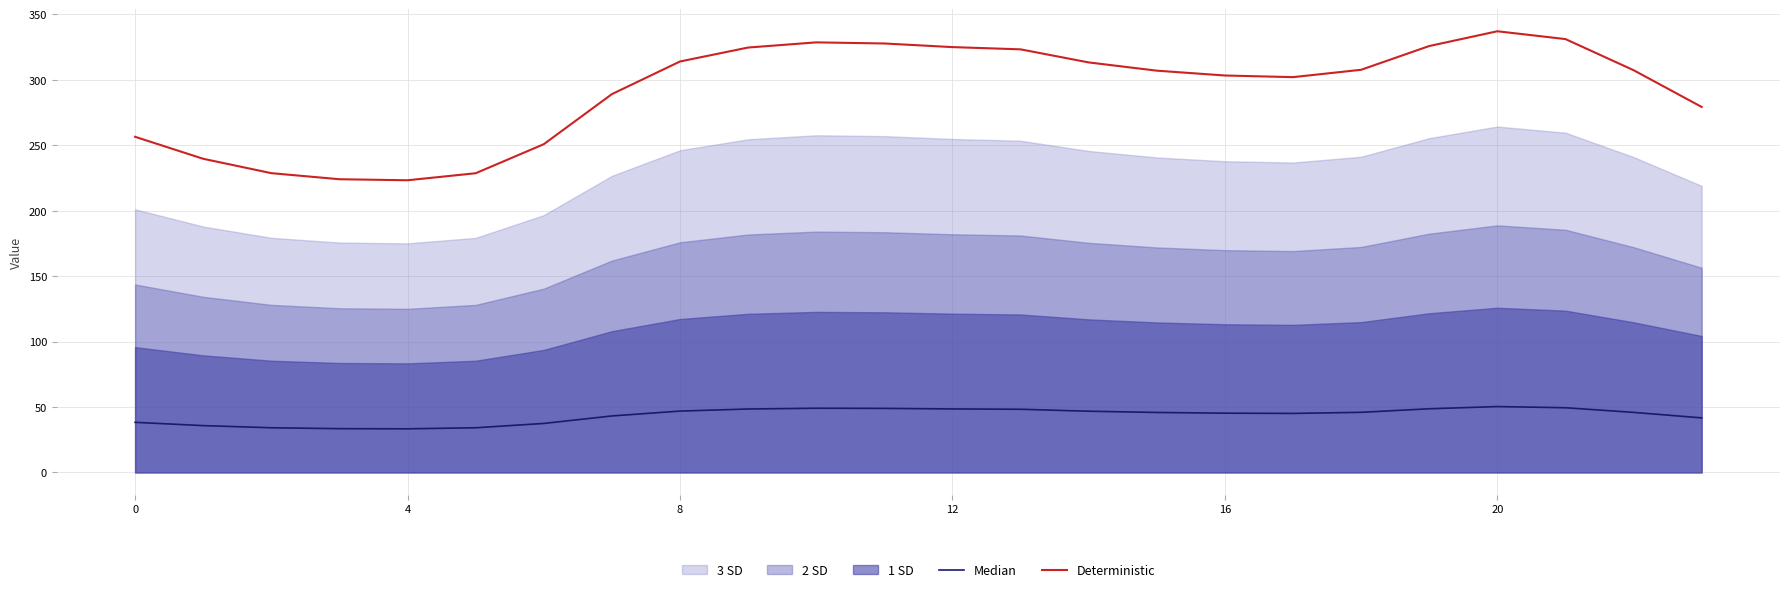

Is the value of Median at 14 greater than the value of Deterministic at 22?

No